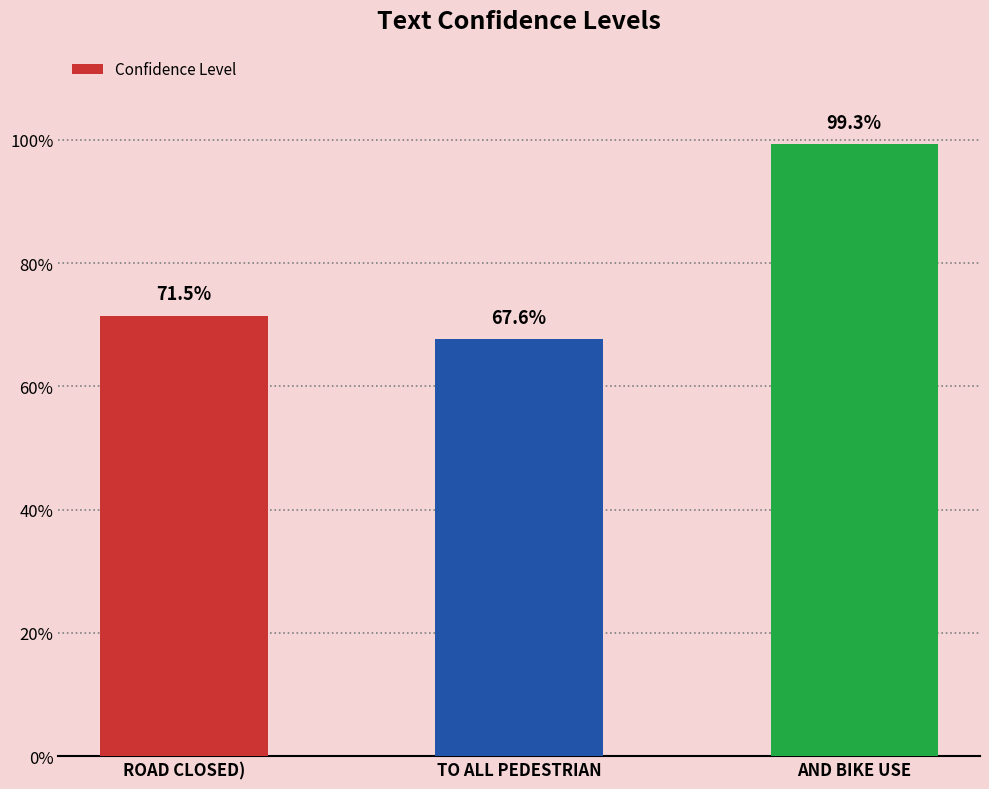

What value does the data have at ROAD CLOSED)?

0.7